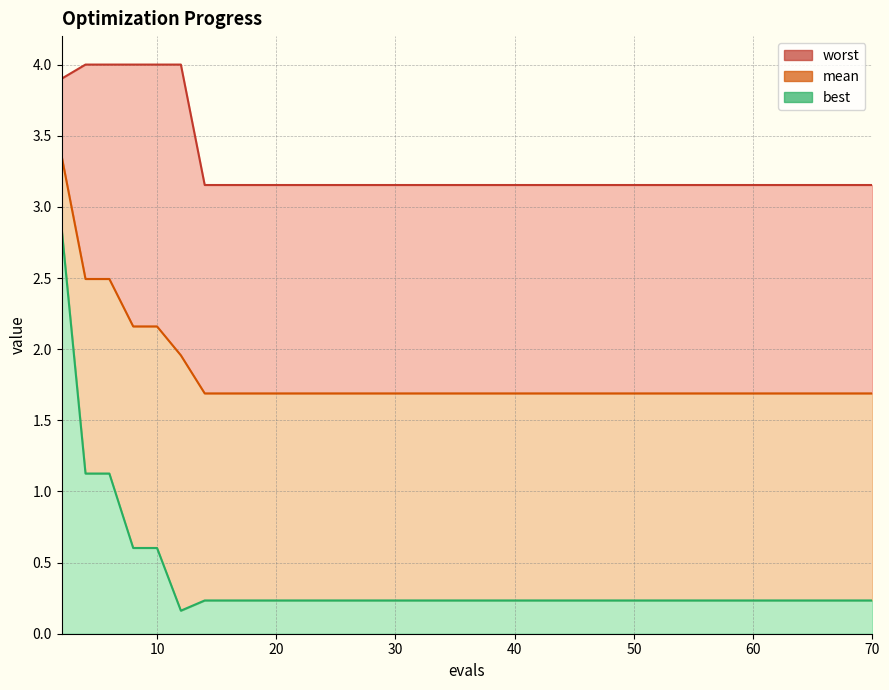

What is the smallest value displayed?

0.2